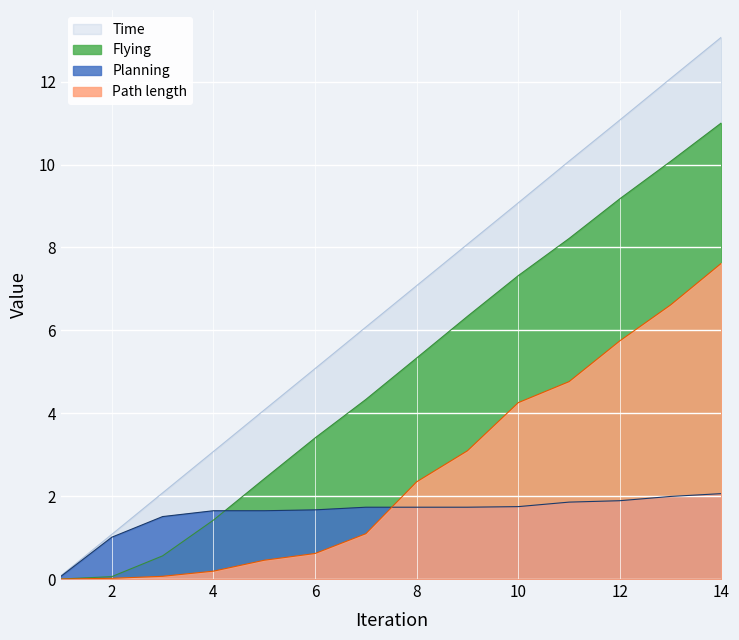

True or false: Time and Path length cross at least once.

False